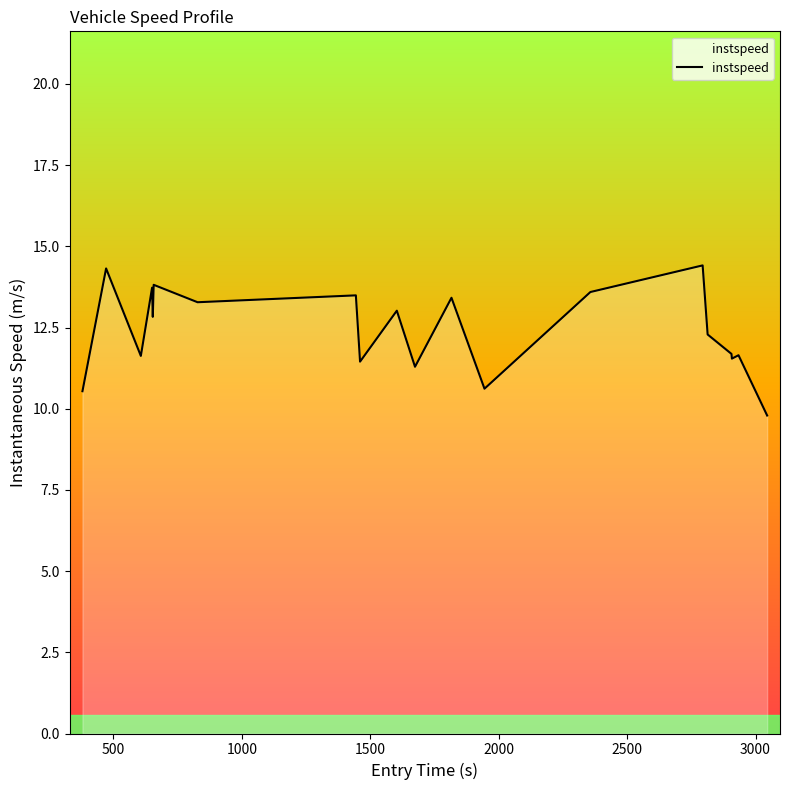

What is the difference between the second highest and minimum values?

4.5